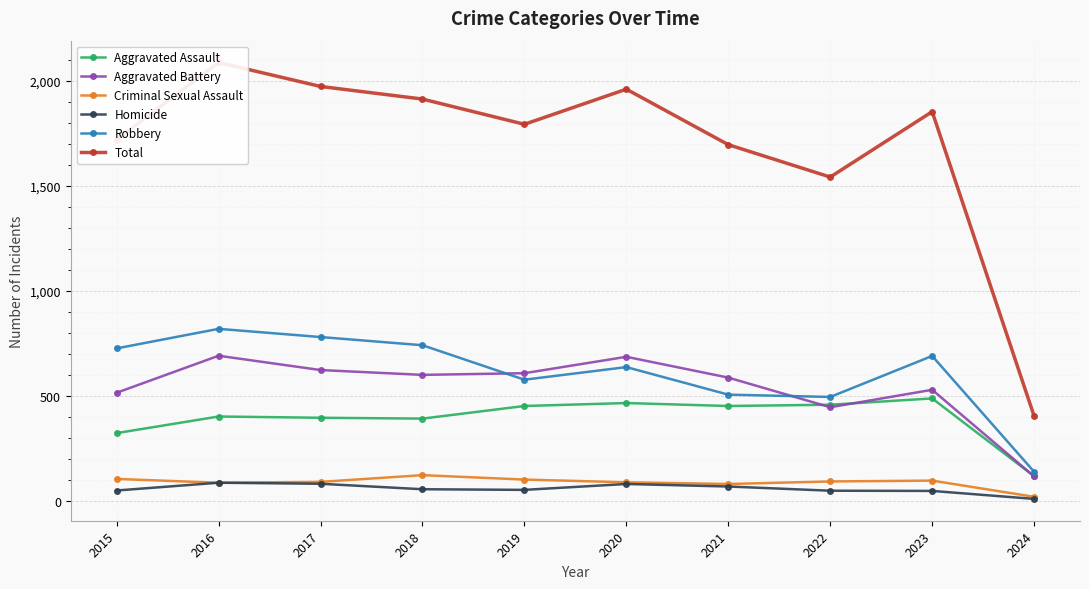

What is the difference between the maximum and minimum values in the Robbery series?

680